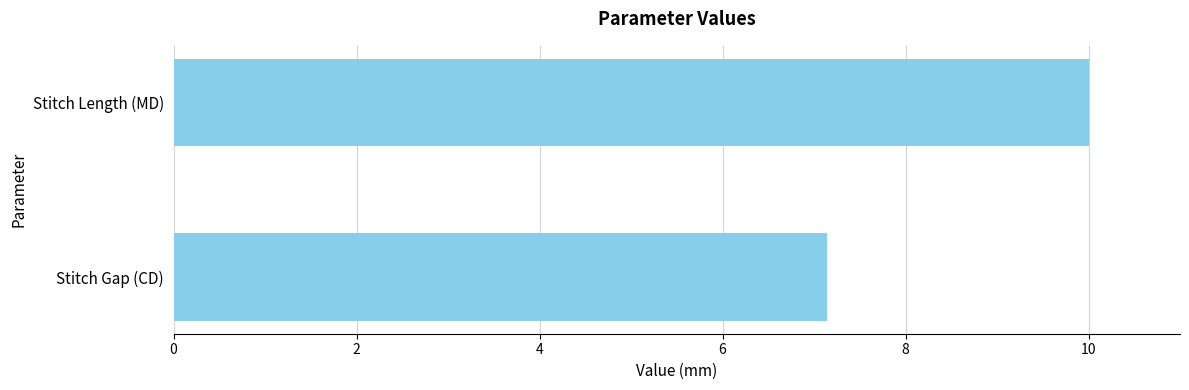

Which category has the highest value across all series?

Stitch Length (MD)